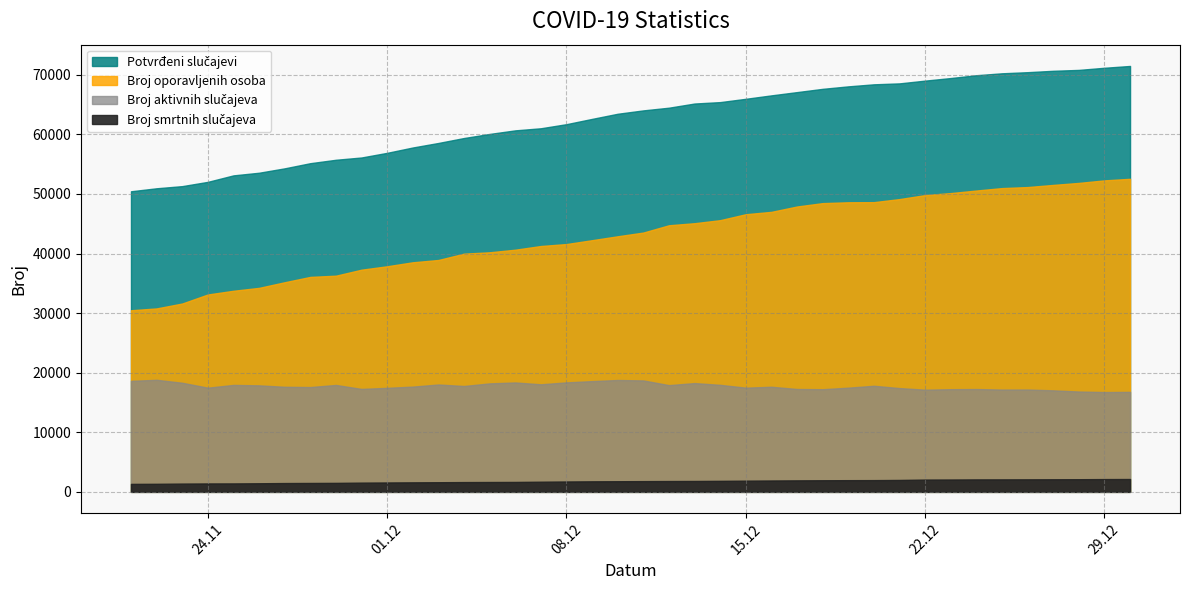

Does the chart display data point markers on the line(s)?

No